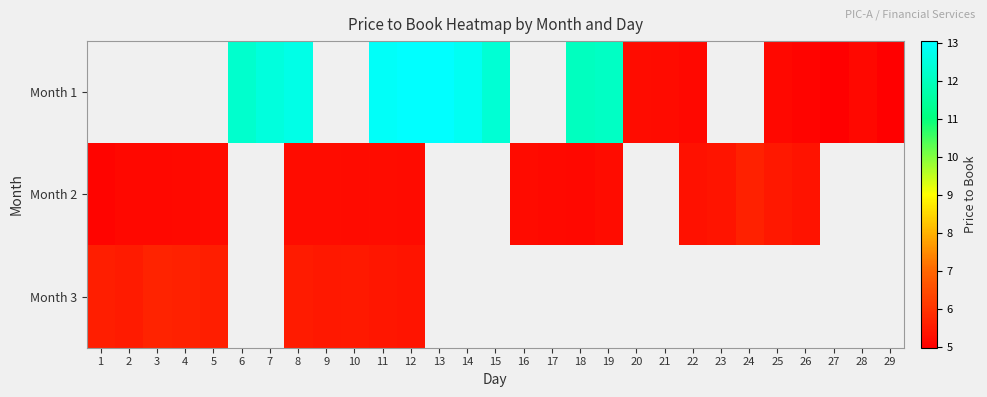

What is the difference between the maximum and minimum values in the Month 3 series?

0.3